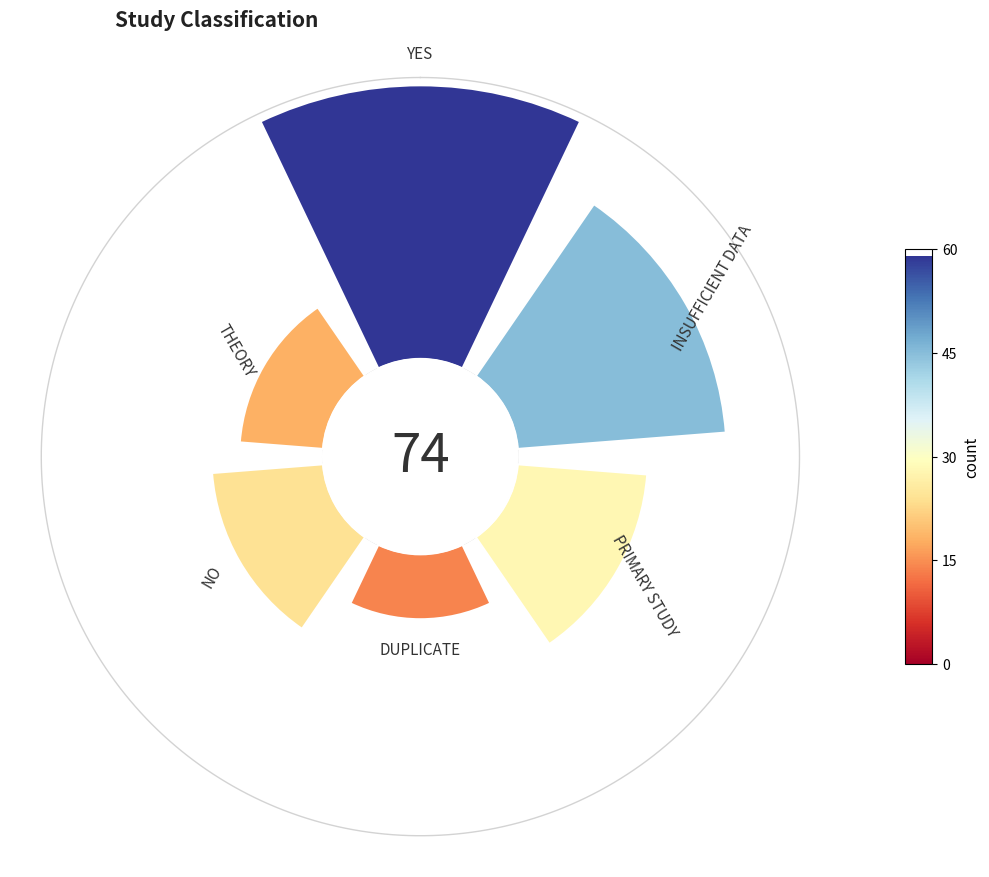

Does 180° represent more than half of the total?

No